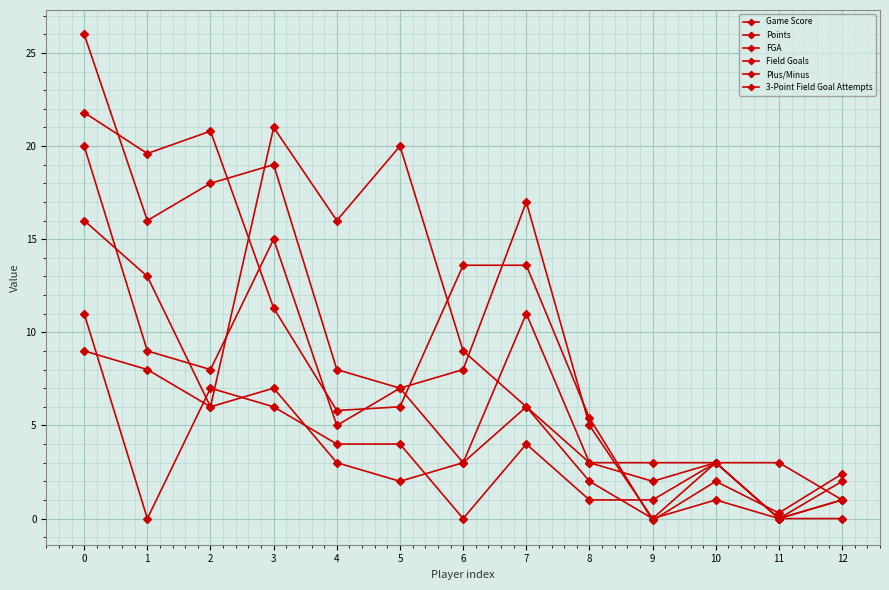

At which label does Game Score reach its minimum?

9